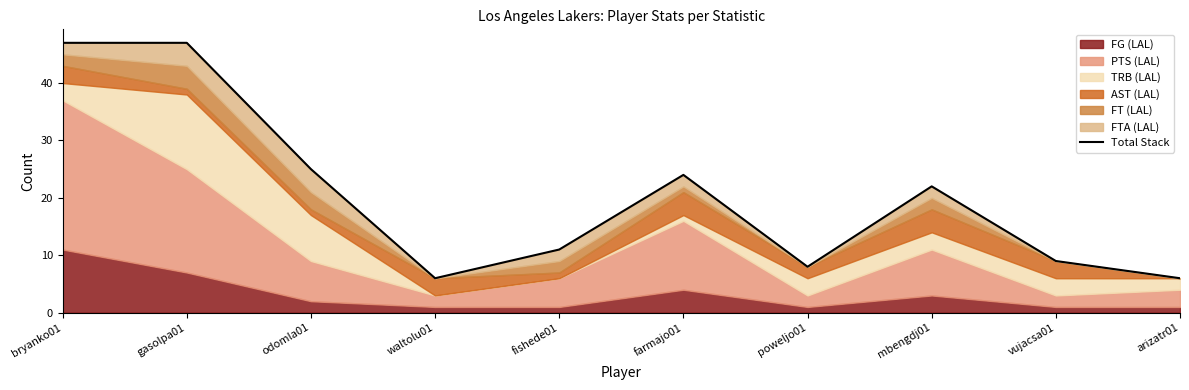

Which has a higher value, mbengdj01 or arizatr01?

mbengdj01